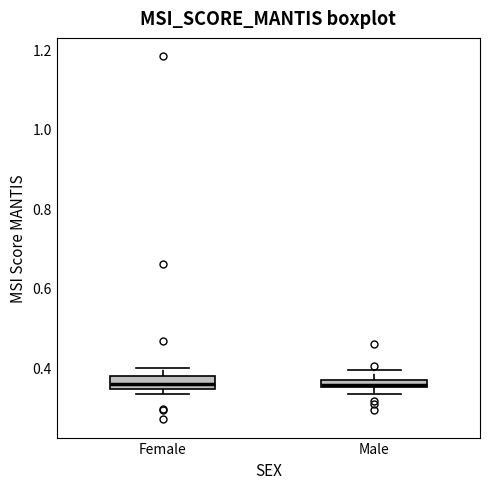

Where is the lower edge of the box for Male on the y-axis? The values are not printed on the chart, so give them approximately, as read against the axis.

0.34